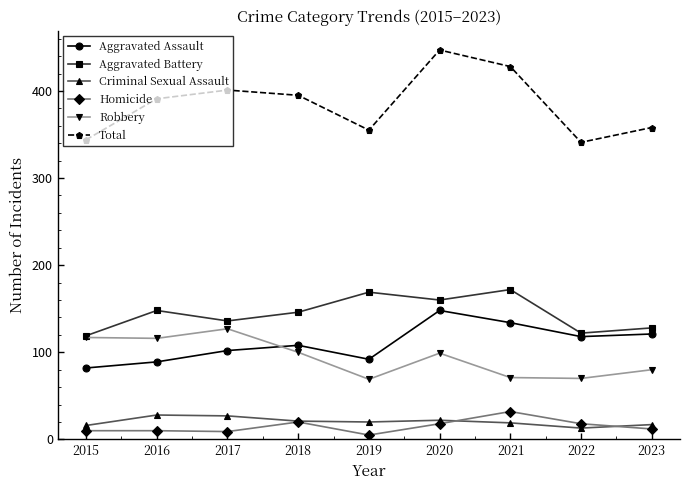

What is the average value of the Total series?

384